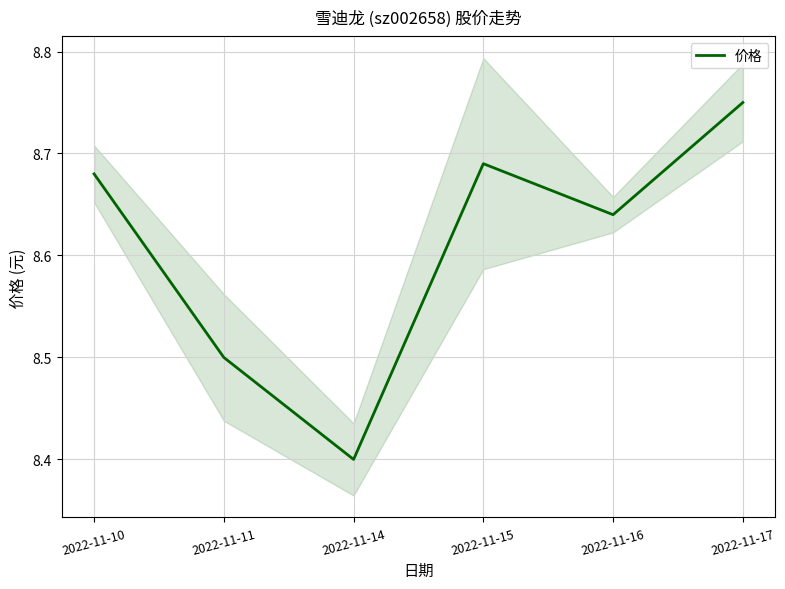

List the labels in order of 价格 value, smallest first.

2022-11-14, 2022-11-11, 2022-11-16, 2022-11-10, 2022-11-15, 2022-11-17